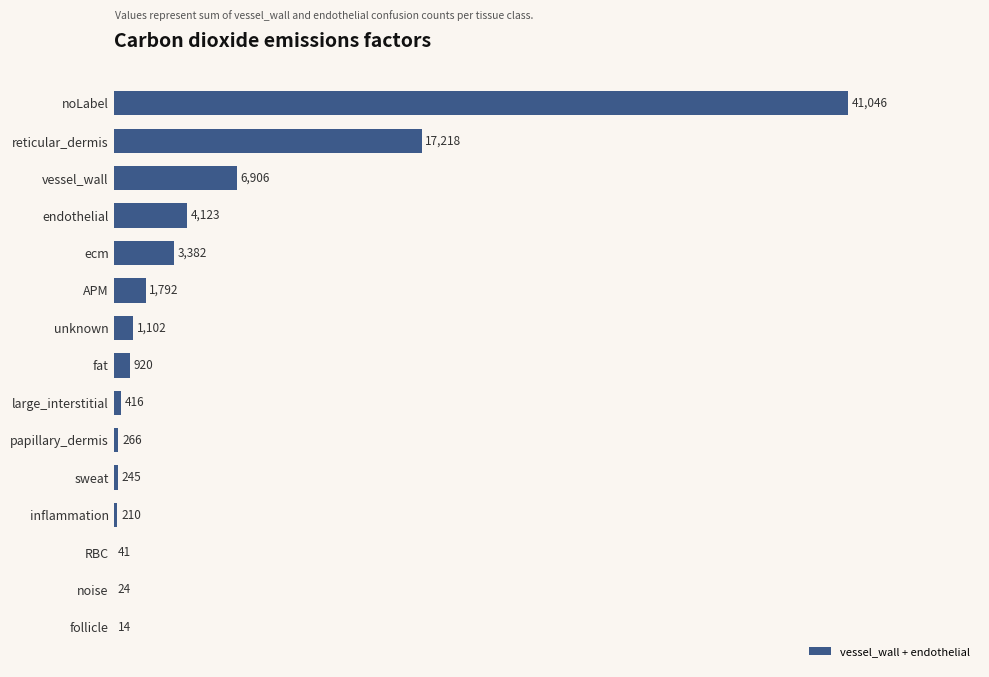

What is the approximate value at vessel_wall, to the nearest 50?

6900